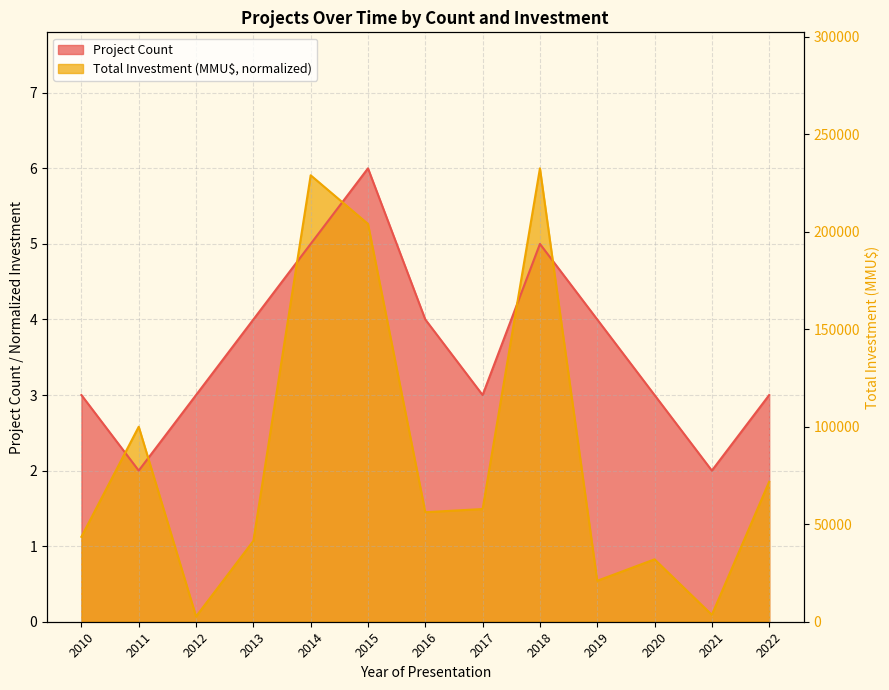

How many categories are shown in the chart?

13